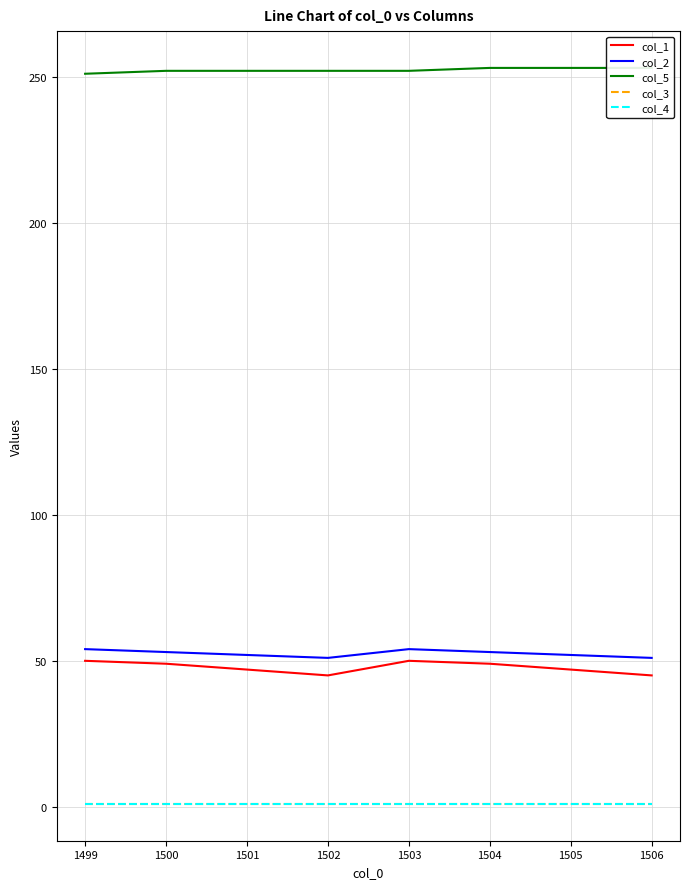

Reading right to left, what are all the values shown in this chart?

col_1: 45	47	49	50	45	47	49	50
col_2: 51	52	53	54	51	52	53	54
col_5: 253	253	253	252	252	252	252	251
col_3: 1	1	1	1	1	1	1	1
col_4: 1	1	1	1	1	1	1	1